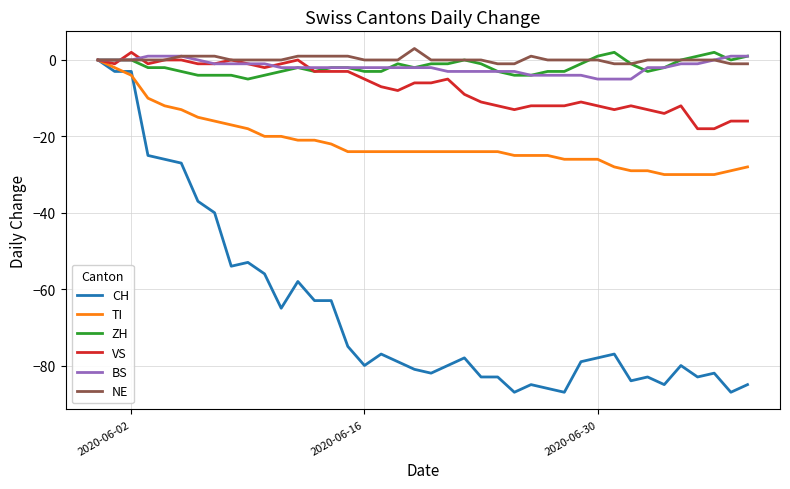

What is the greatest value displayed?

3